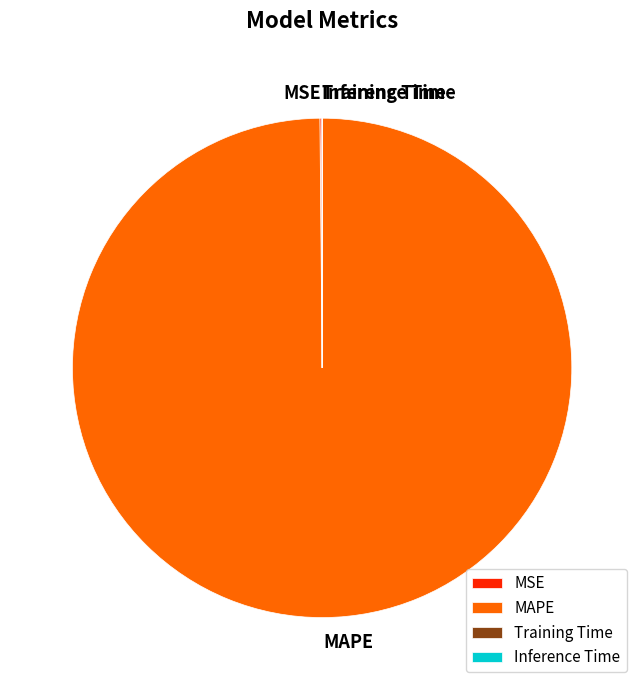

Which category accounts for the majority?

MAPE